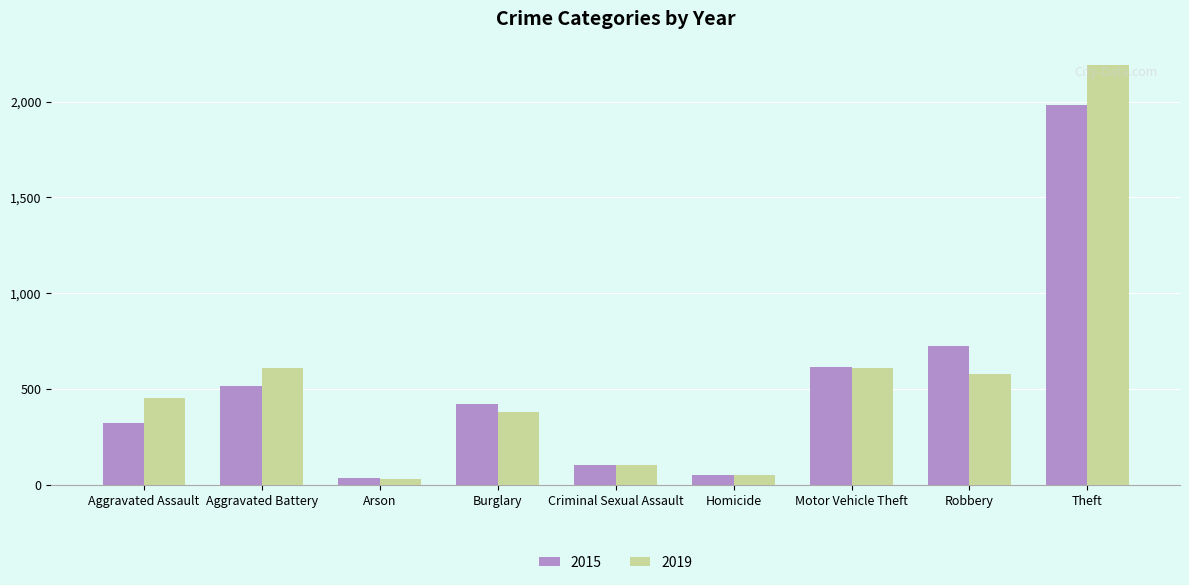

The value of 2019 at Aggravated Battery is 145. True or false?

False